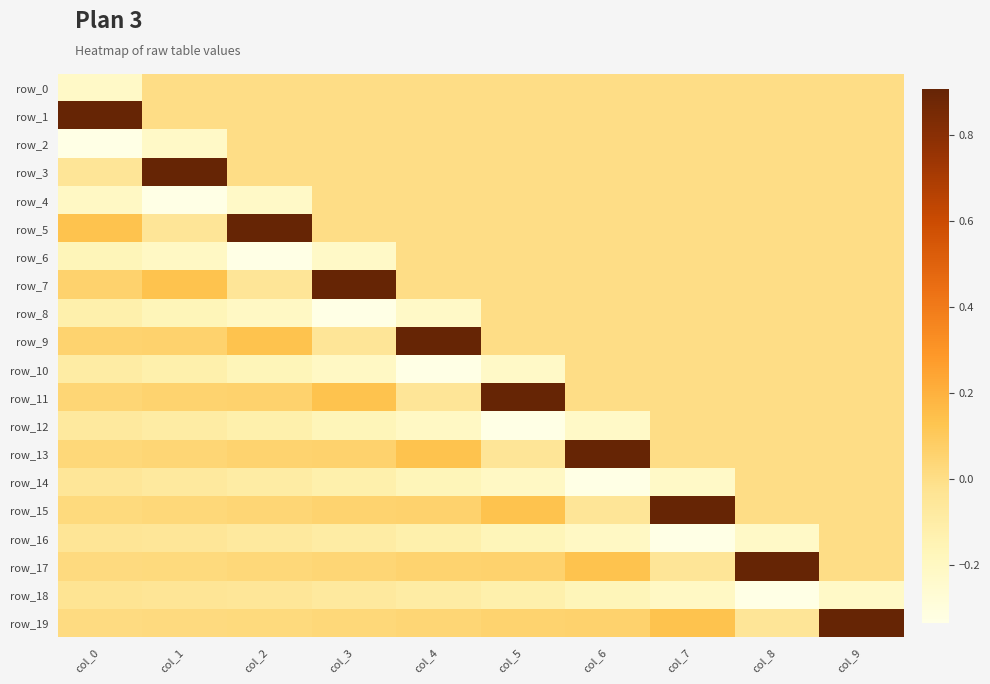

True or false: row_8 has a value of -0.1 at col_5.

False